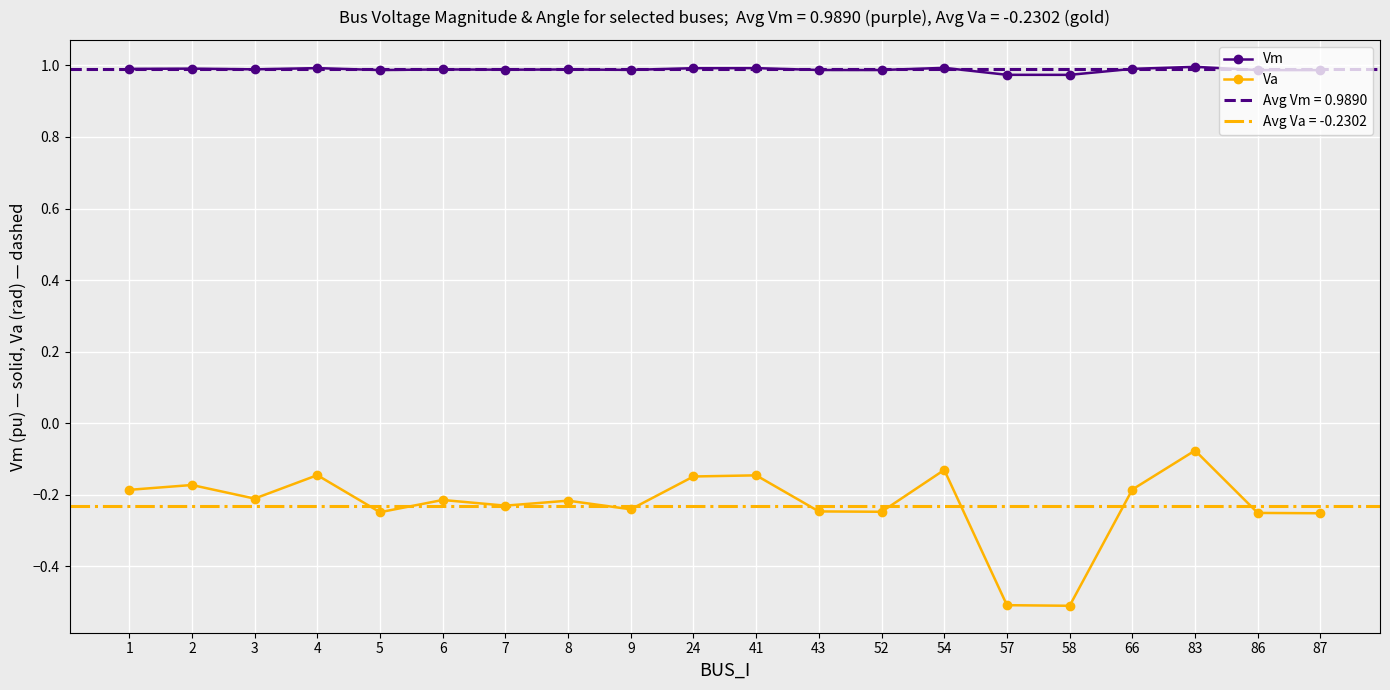

Reading right to left, transcribe all the data shown in this chart.

Vm: 87=1.0	86=1.0	83=1.0	66=1.0	58=1.0	57=1.0	54=1.0	52=1.0	43=1.0	41=1.0	24=1.0	9=1.0	8=1.0	7=1.0	6=1.0	5=1.0	4=1.0	3=1.0	2=1.0	1=1.0
Va: 87=-0.3	86=-0.3	83=-0.1	66=-0.2	58=-0.5	57=-0.5	54=-0.1	52=-0.2	43=-0.2	41=-0.1	24=-0.1	9=-0.2	8=-0.2	7=-0.2	6=-0.2	5=-0.2	4=-0.1	3=-0.2	2=-0.2	1=-0.2